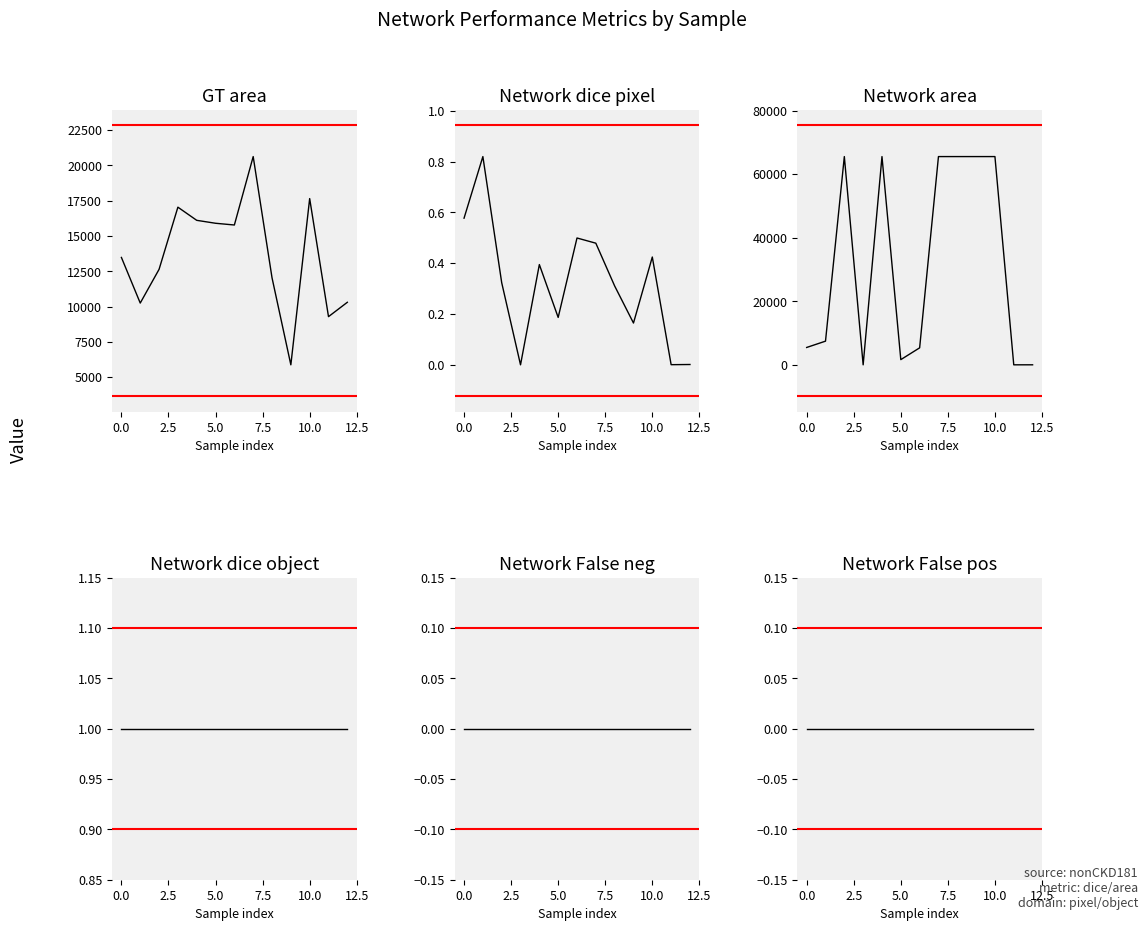

Reading left to right, transcribe all the data shown in this chart.

GT area: 13478.0	10249.0	12636.0	17037.0	16106.0	15898.0	15775.0	20619.0	12039.0	5876.0	17645.0	9287.0	10303.0
Network dice pixel: 0.6	0.8	0.3	0.0	0.4	0.2	0.5	0.5	0.3	0.2	0.4	0.0	0.0
Network area: 5466.0	7450.0	65536.0	1.0	65536.0	1636.0	5348.0	65536.0	65536.0	65536.0	65536.0	3.0	7.0
Network dice object: 1.0	1.0	1.0	1.0	1.0	1.0	1.0	1.0	1.0	1.0	1.0	1.0	1.0
Network False neg: 0.0	0.0	0.0	0.0	0.0	0.0	0.0	0.0	0.0	0.0	0.0	0.0	0.0
Network False pos: 0.0	0.0	0.0	0.0	0.0	0.0	0.0	0.0	0.0	0.0	0.0	0.0	0.0